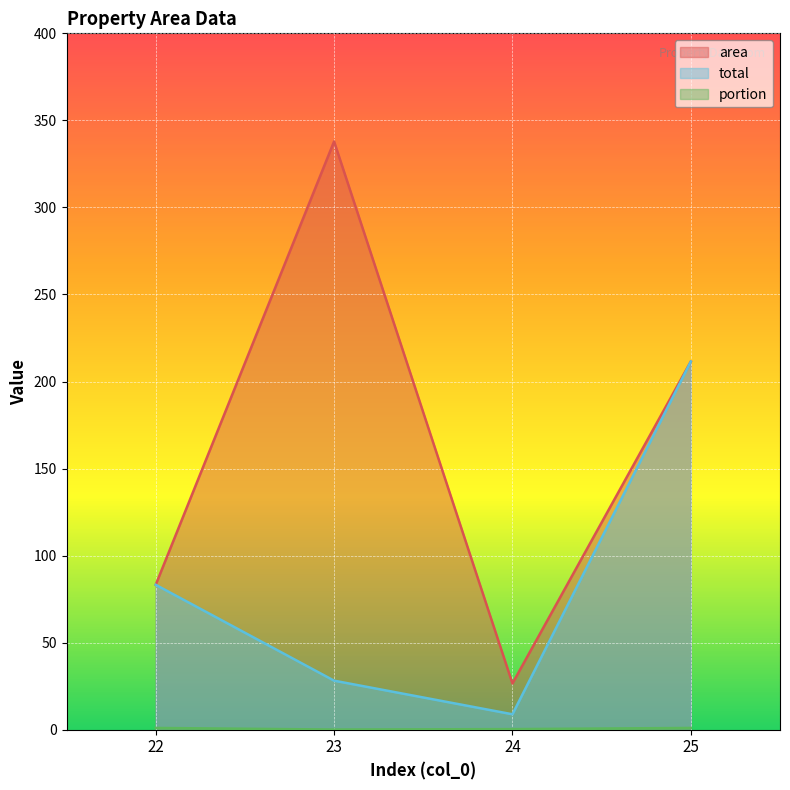

How many interior local valleys does the total series have?

1